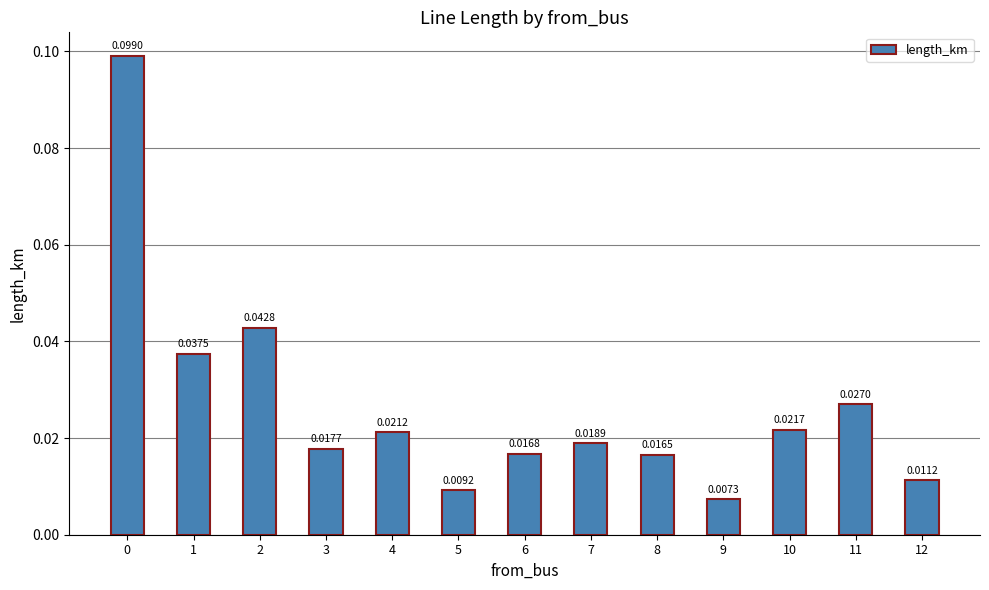

True or false: the data shows 0.0 at 2.

True